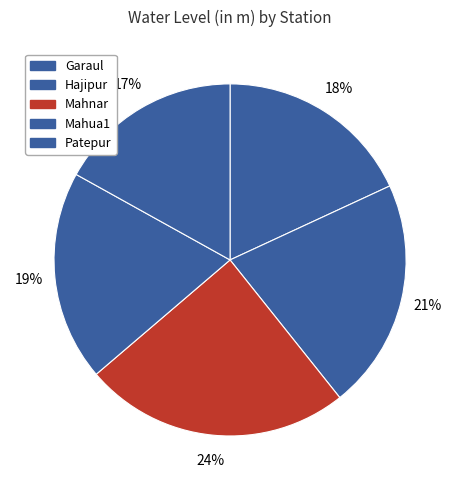

Which slice is the largest?

Mahnar